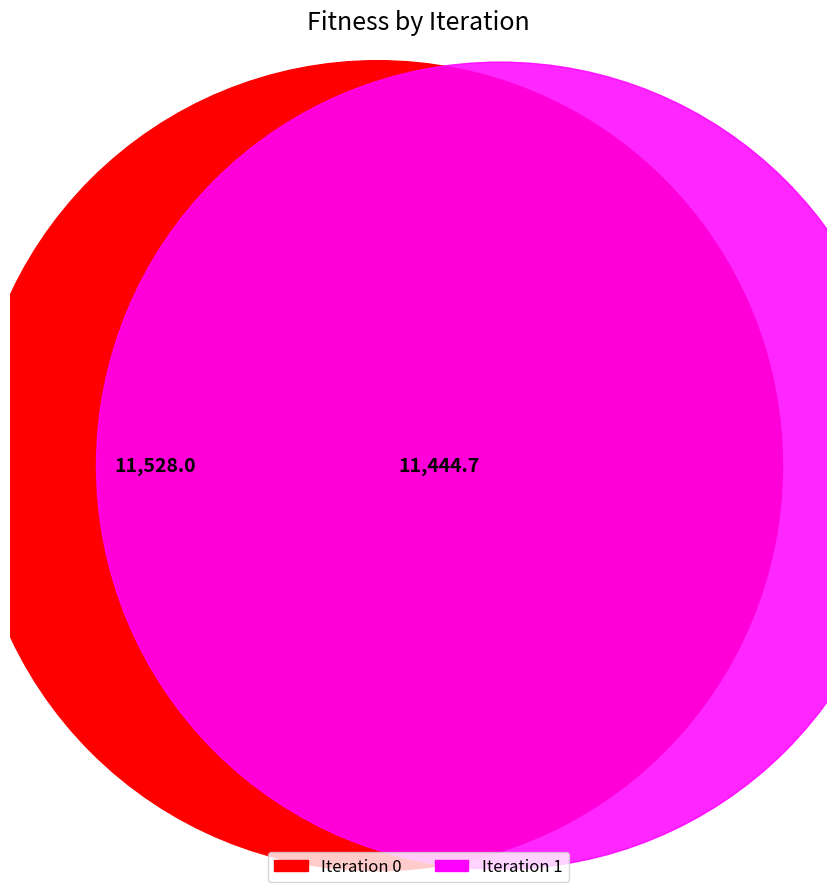

How much of the chart is everything except 1?

50.2%